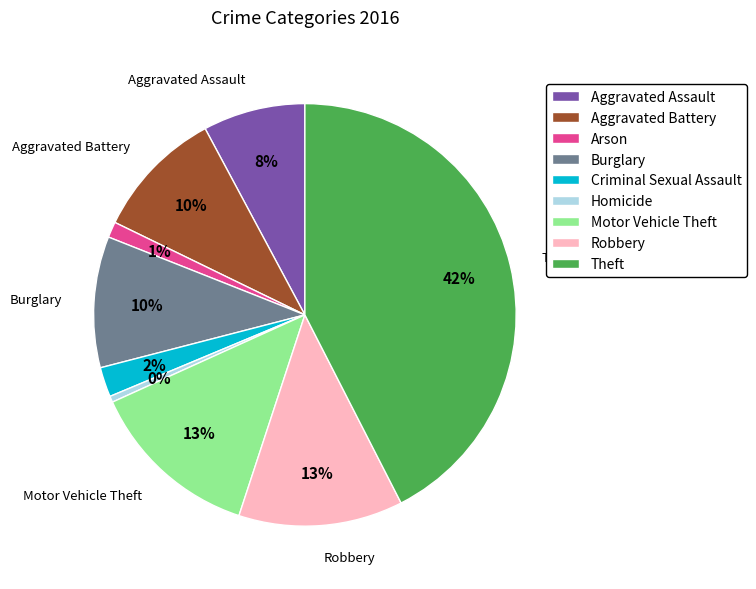

How many segments does this pie chart have?

9